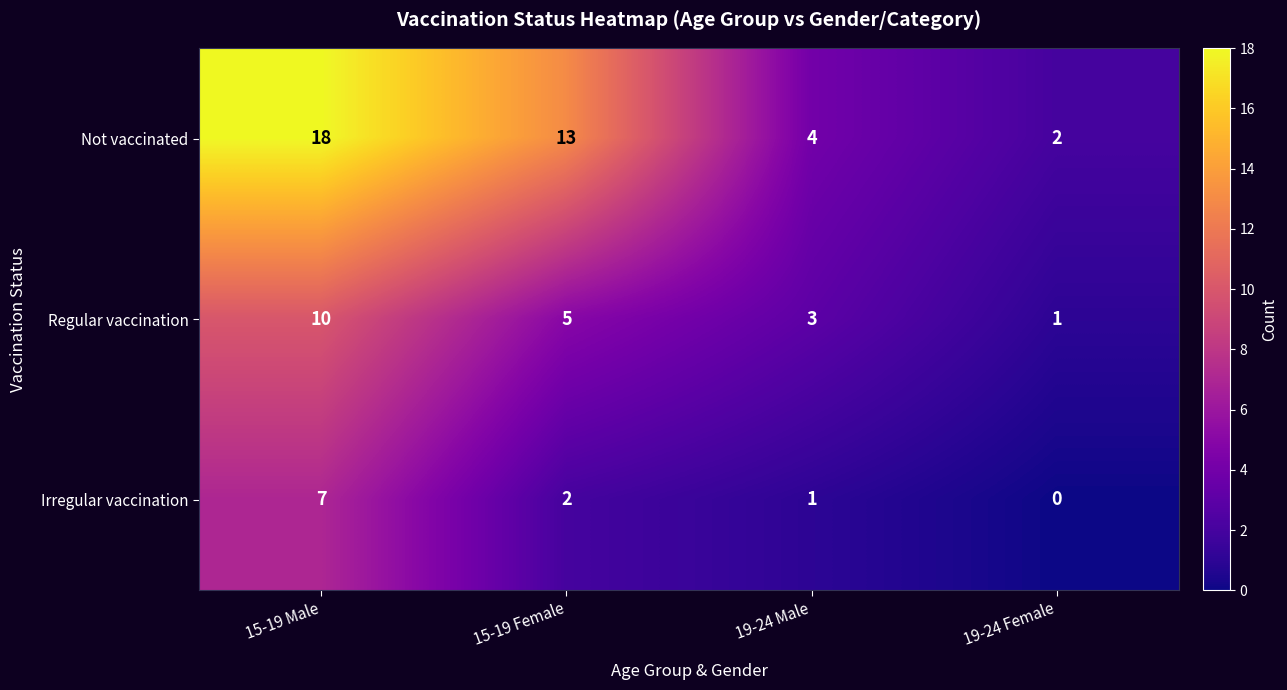

The value of Not vaccinated at 15-19 Male is 18. True or false?

True